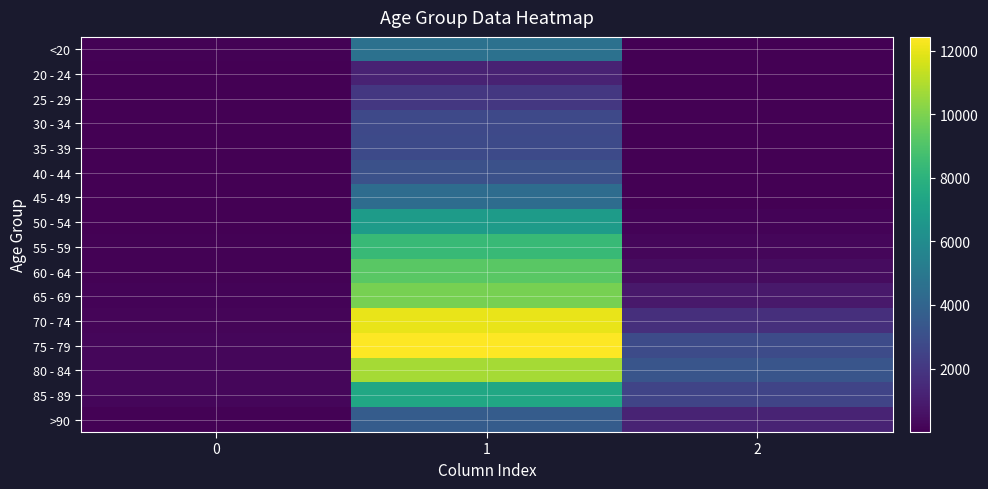

Between 1 and 0, which is larger?

1